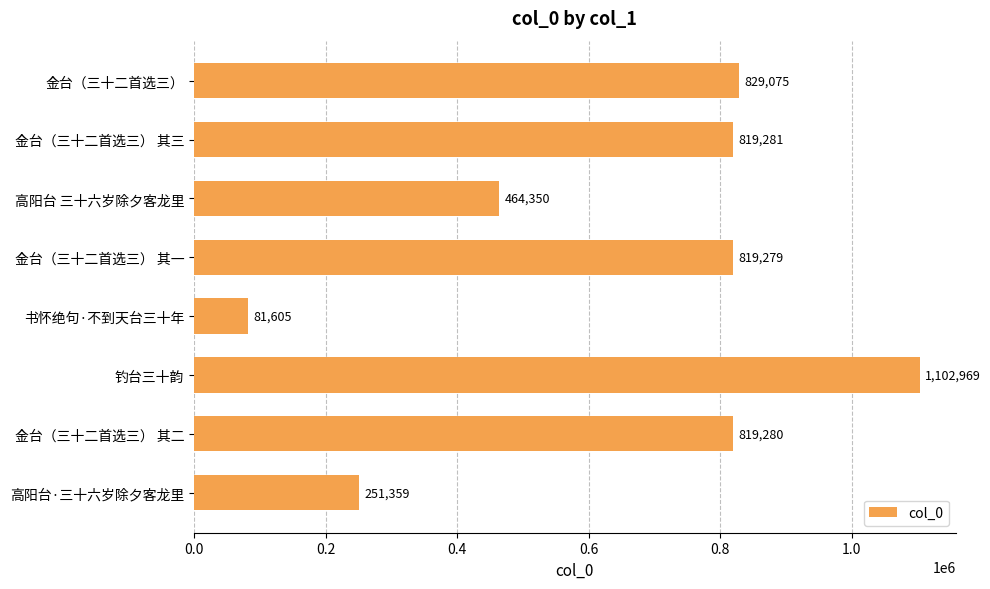

The value at 金台（三十二首选三） 其三 is 325149. True or false?

False